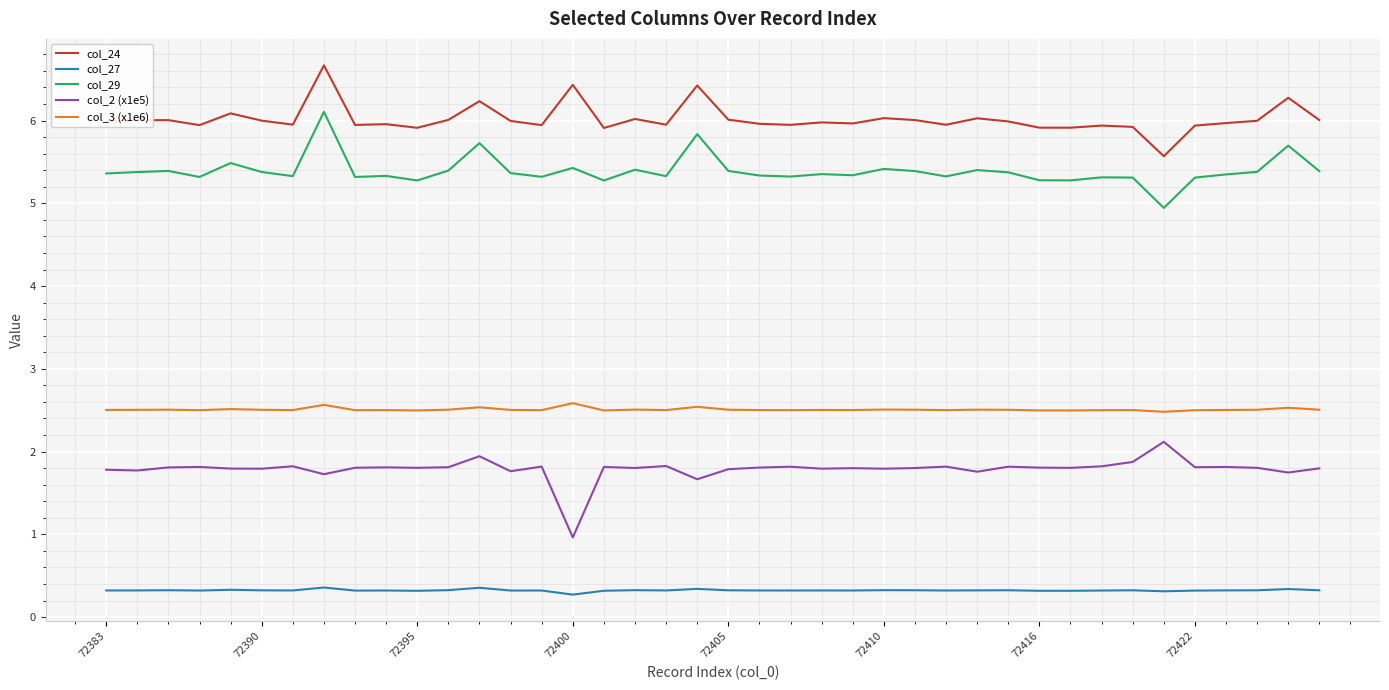

What is the highest value of the col_29 series?

6.1